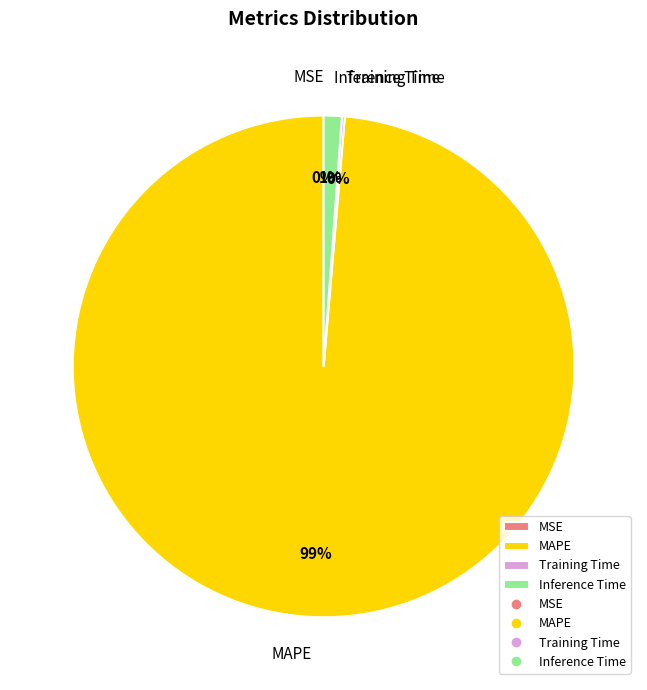

Which slice is the largest?

MAPE